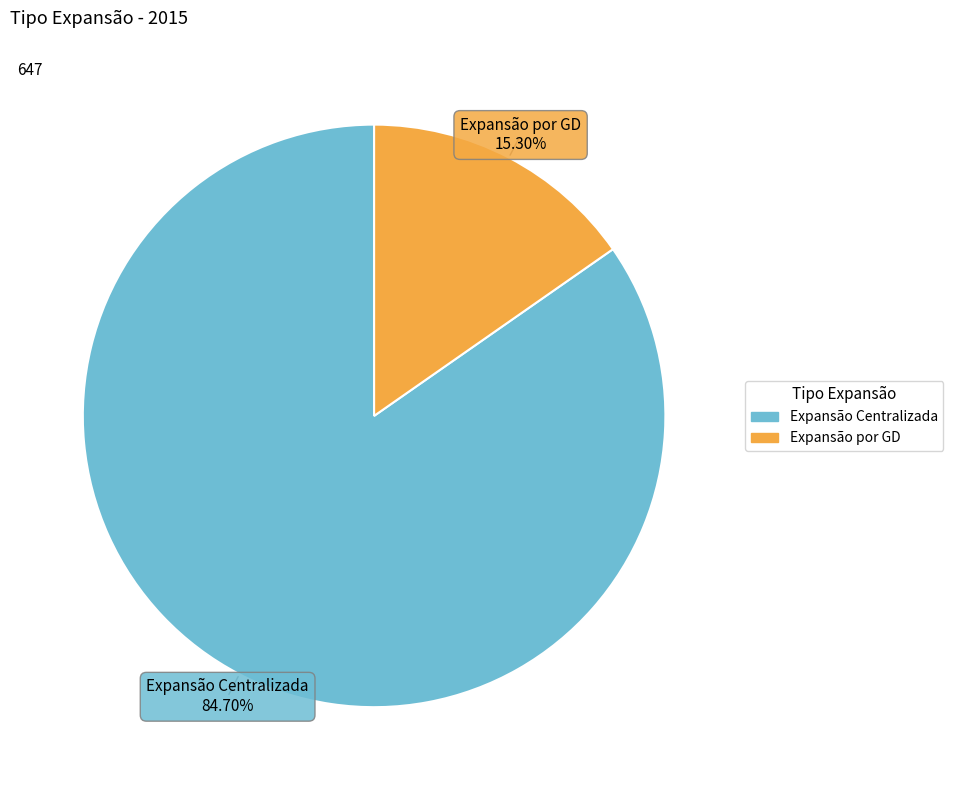

How many slices are in this pie chart?

2